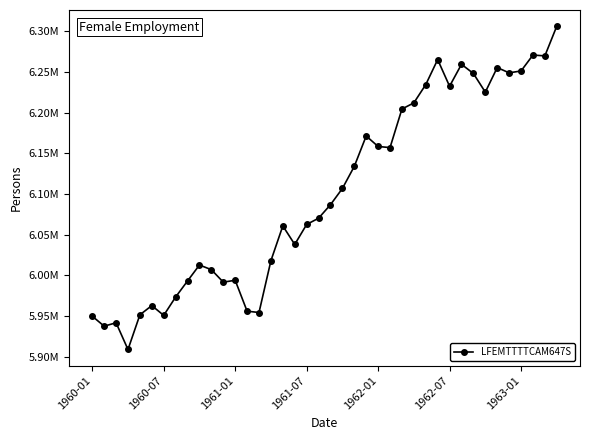

Does the chart display data point markers on the line(s)?

Yes